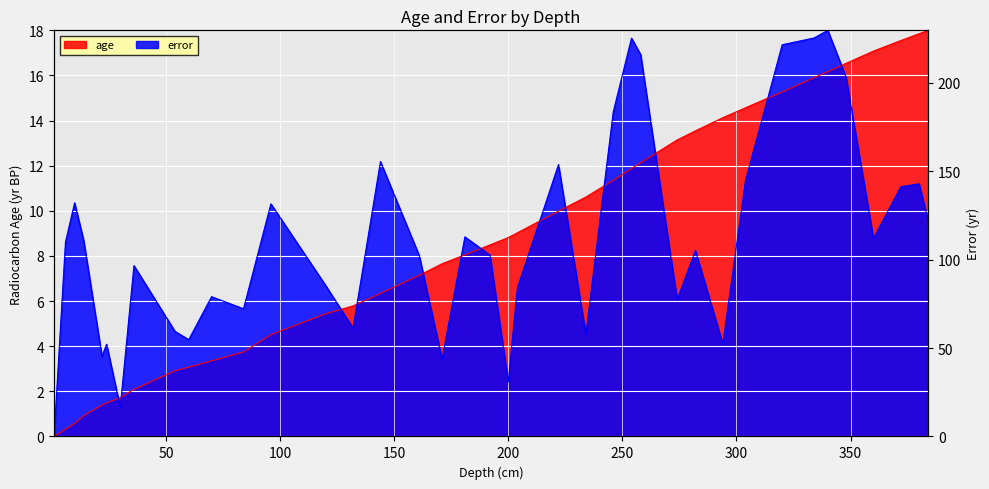

What is the greatest value displayed?

18.0